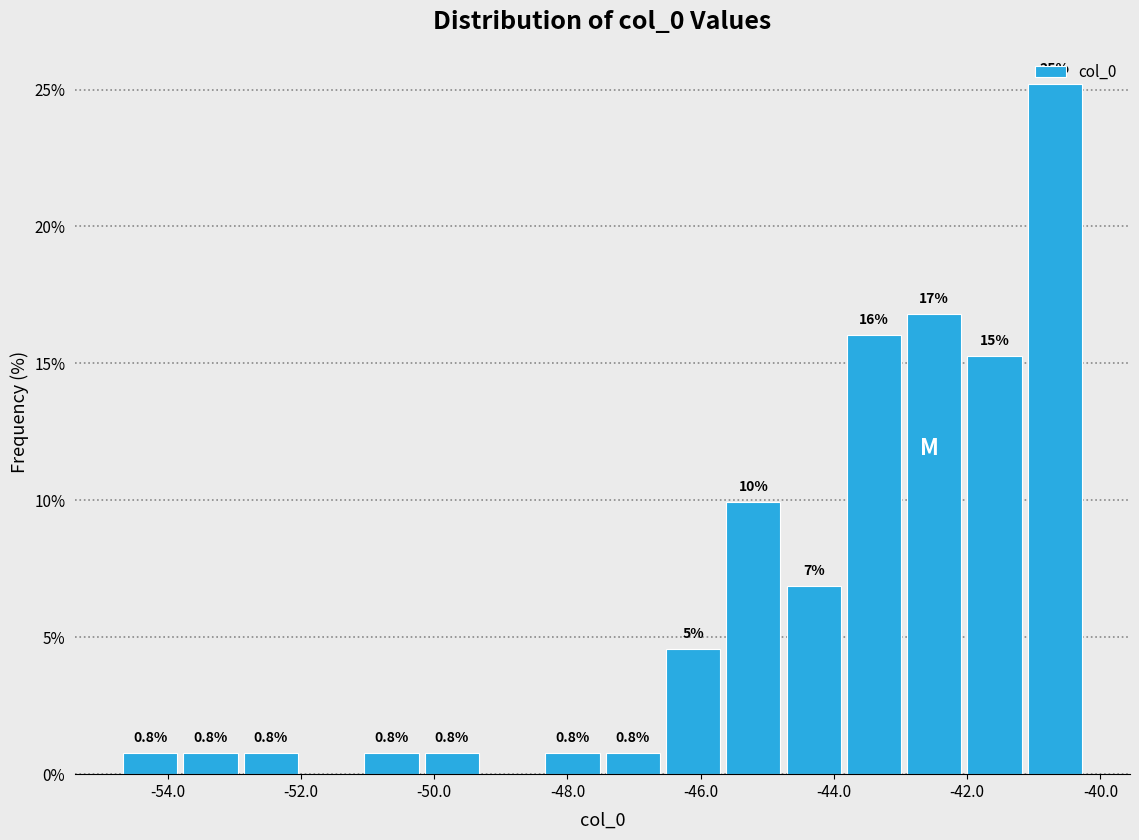

Which range on the x-axis has the tallest bar?

-41.2 to -40.2